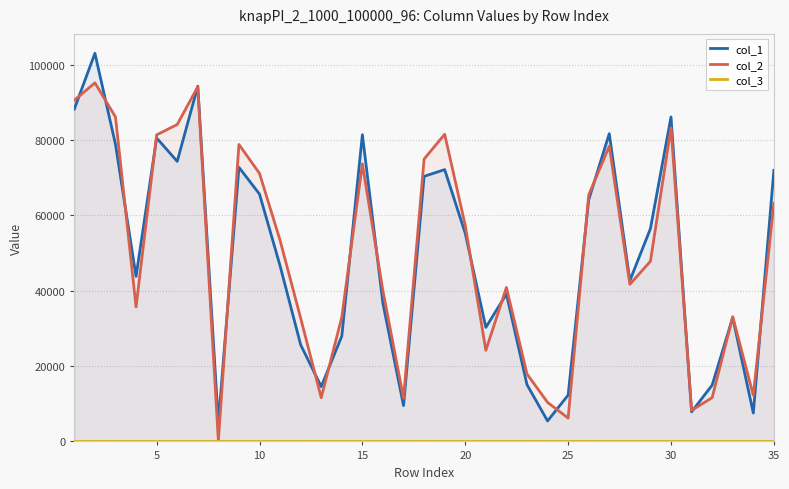

True or false: col_2 has a value of 129461 at 26.

False